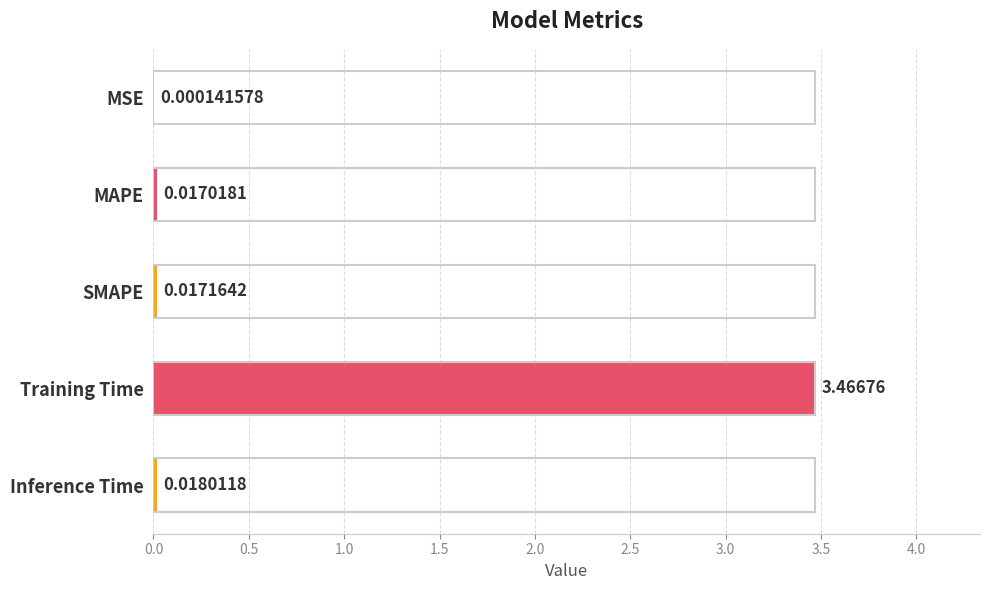

How many distinct data groups are displayed?

1